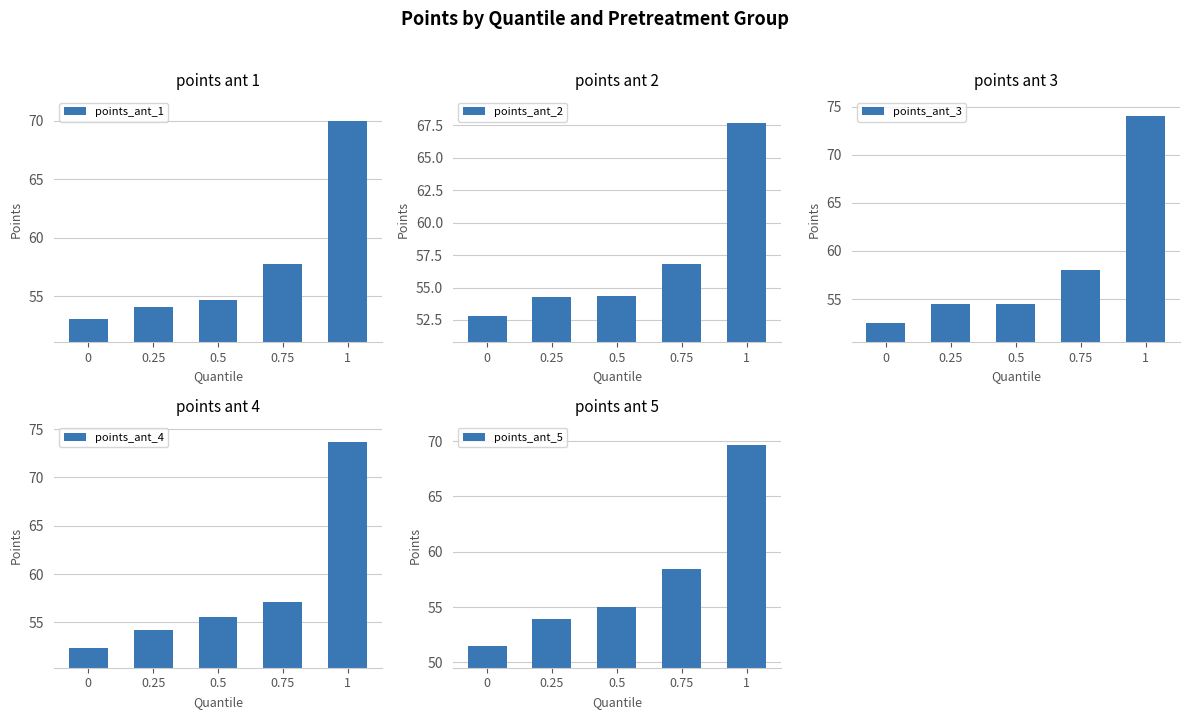

The value of points_ant_2 at 0.25 is 80.0. True or false?

False